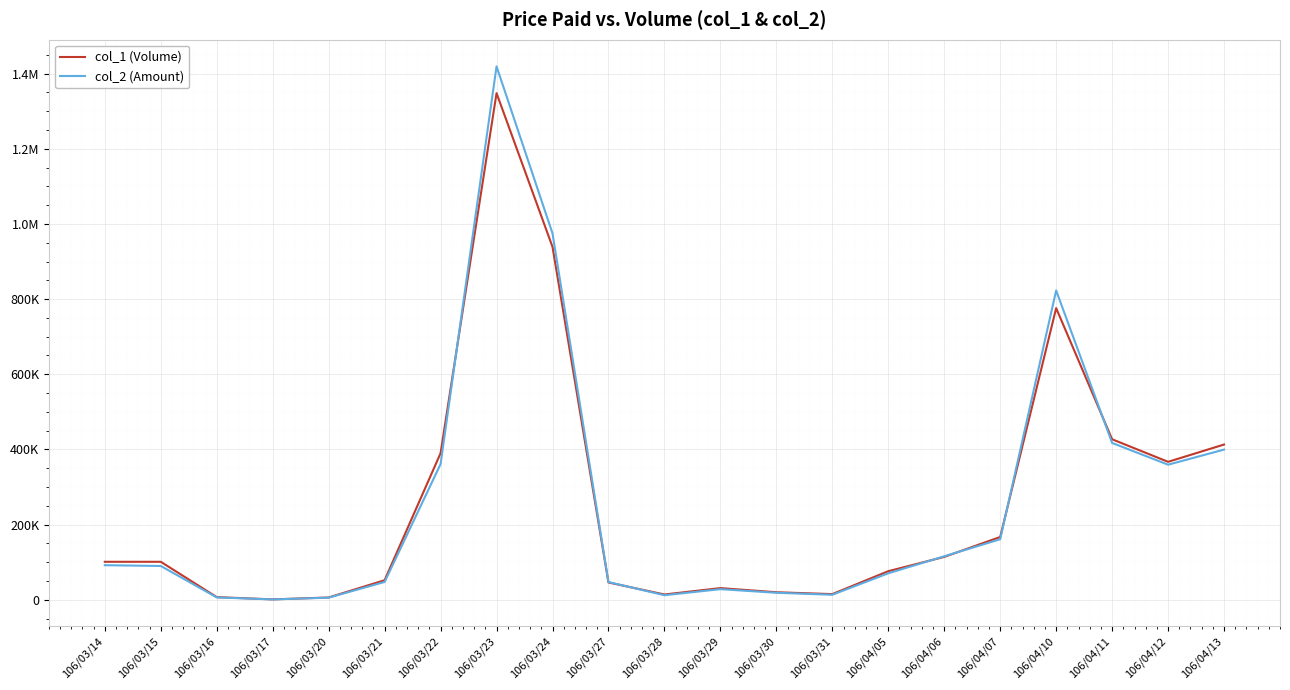

How many interior local valleys does the col_2 (Amount) series have?

4